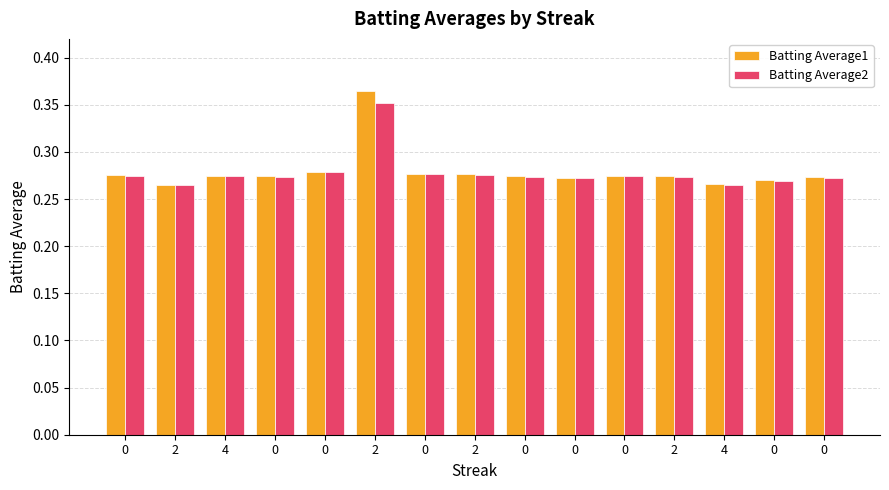

How many bars are there in total?

30